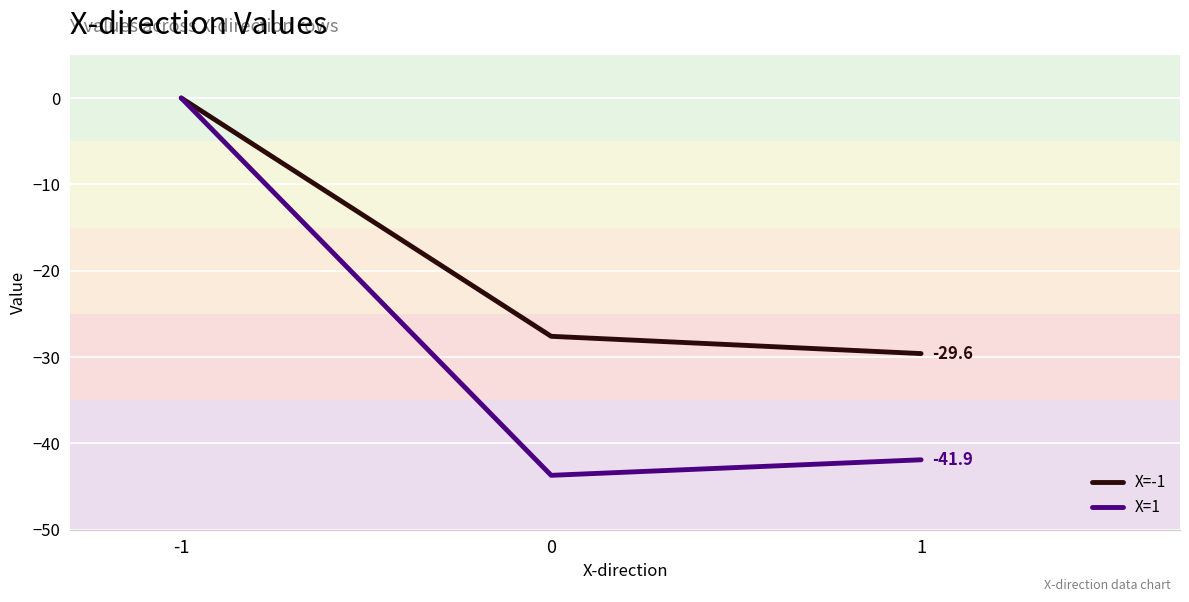

Which series has the largest total across all categories?

X=-1